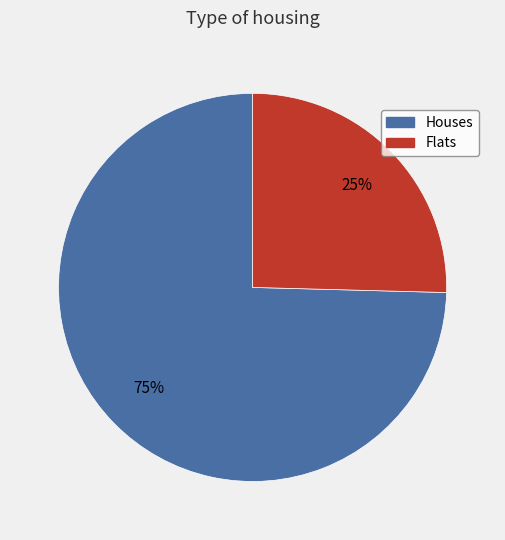

Is there a majority slice in this chart?

Yes